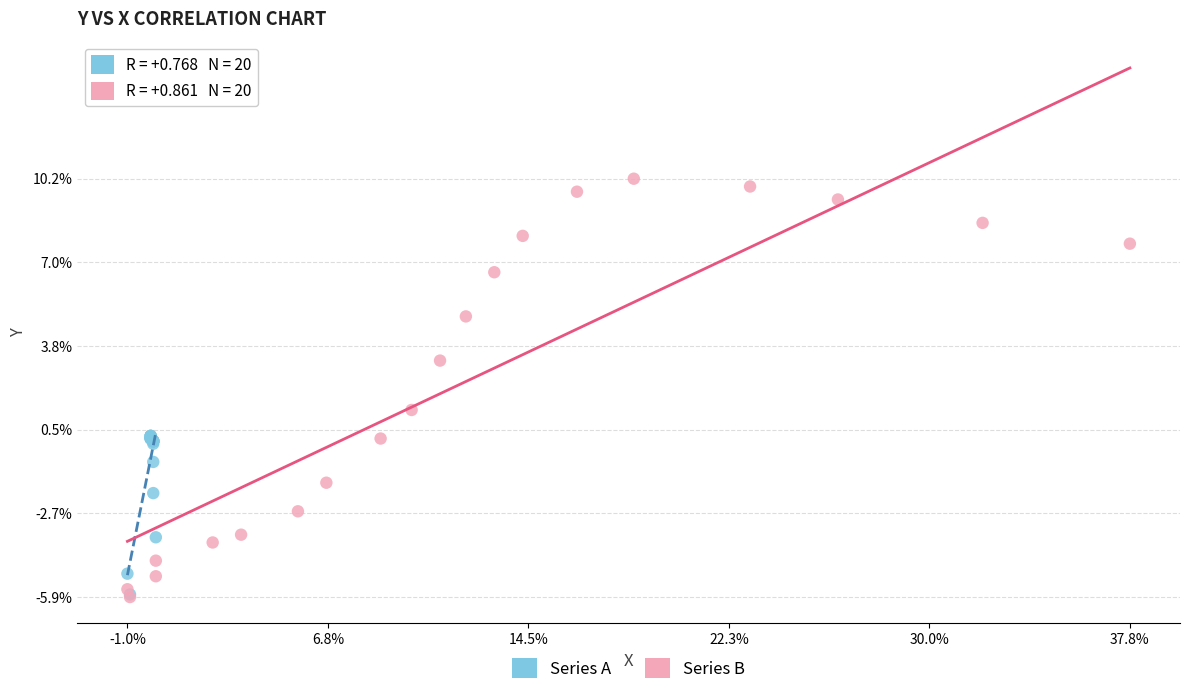

Which series has the widest spread of Y values?

Series B